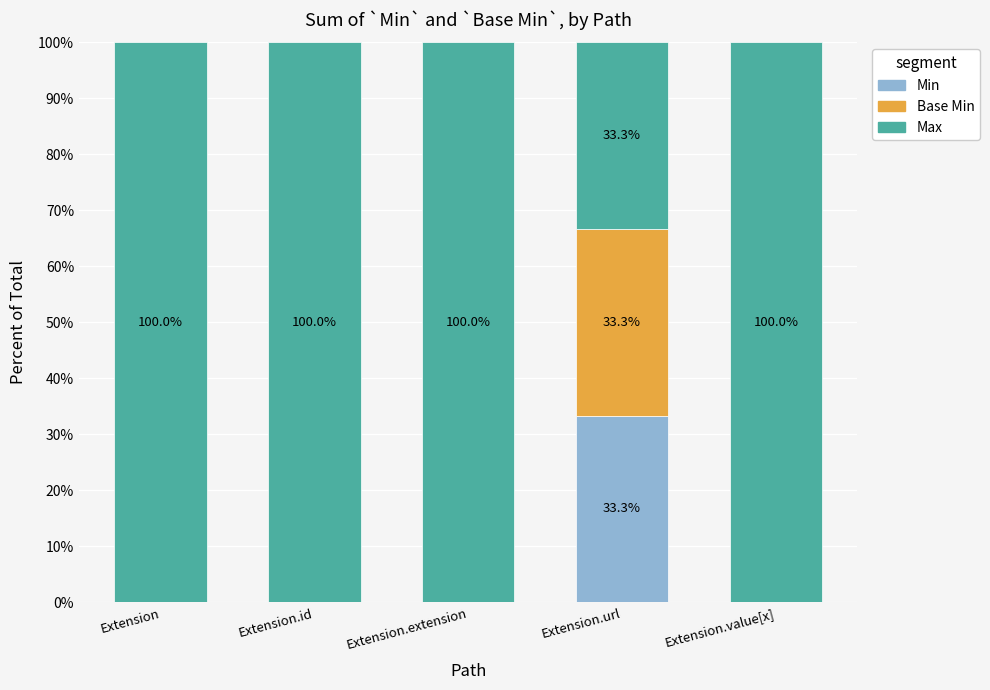

Reading left to right, transcribe the values for Min.

Extension=0.0	Extension.id=0.0	Extension.extension=0.0	Extension.url=33.3	Extension.value[x]=0.0